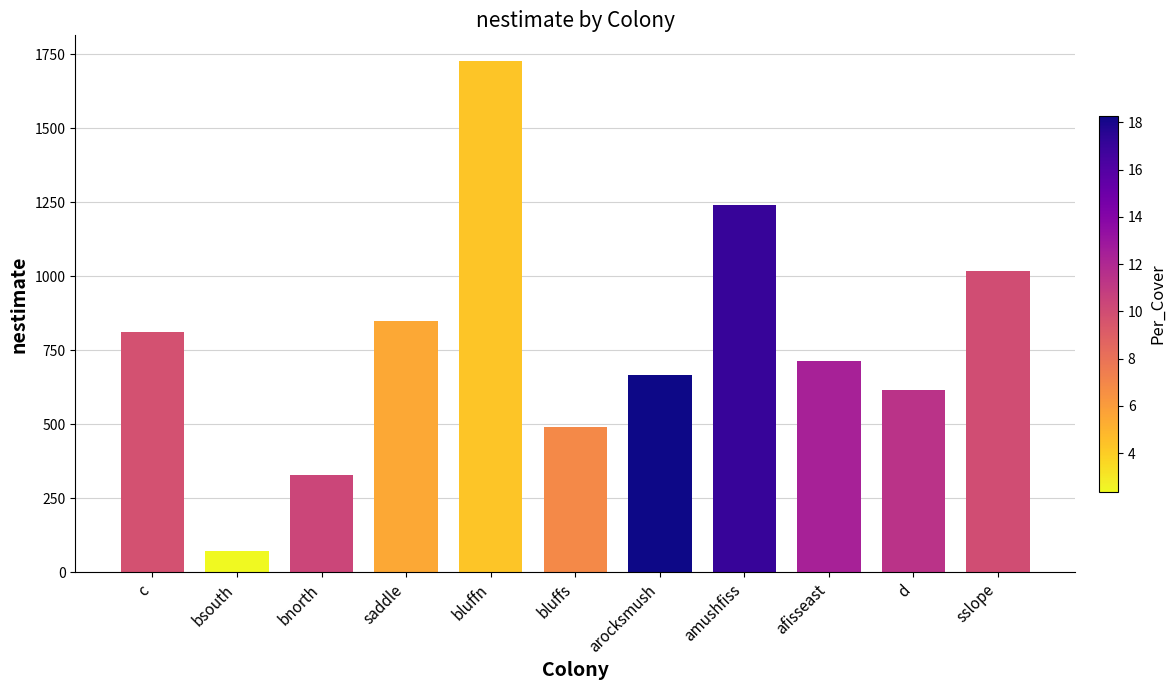

How many data points does each series have?

11